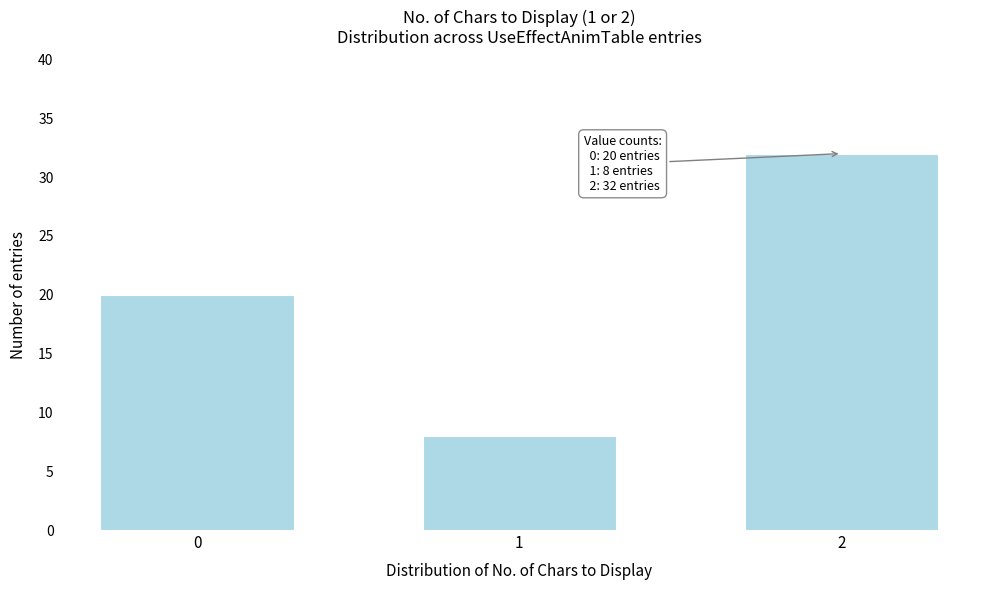

Reading left to right, what are all the values shown in this chart?

0=20	1=8	2=32